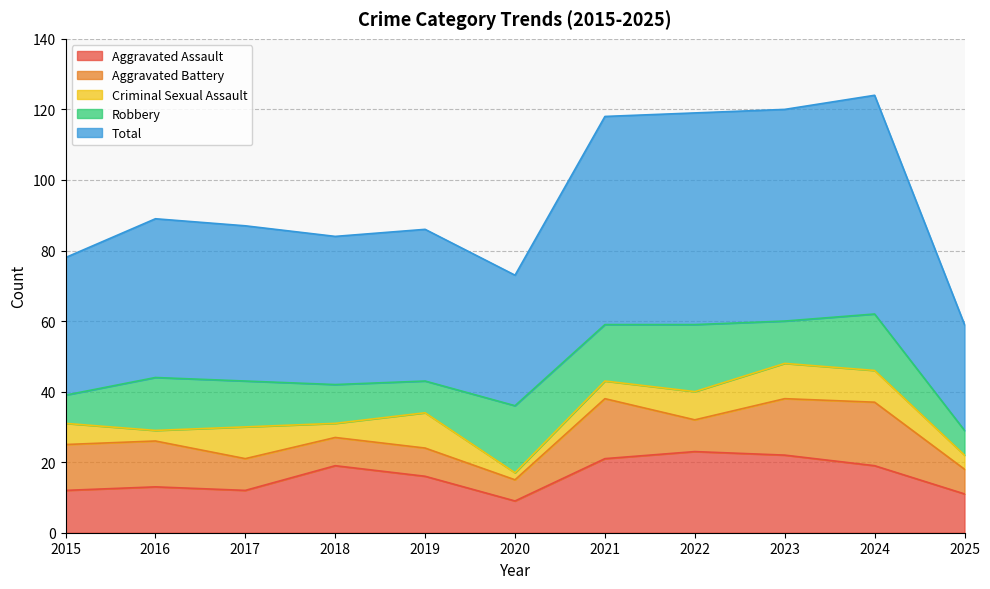

What is the sum of all Total values?

521